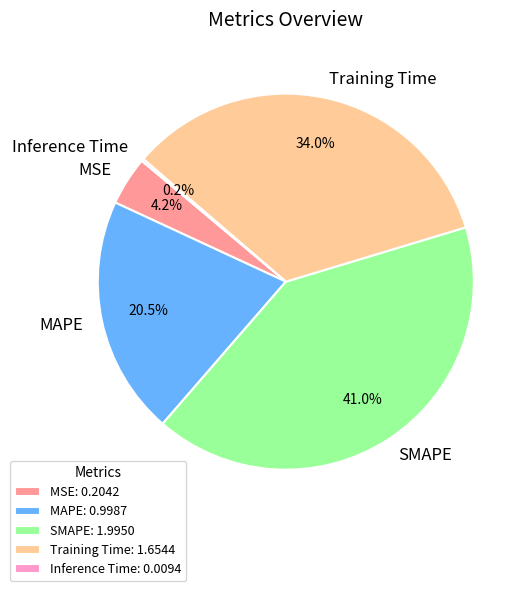

Which slice is the largest?

SMAPE